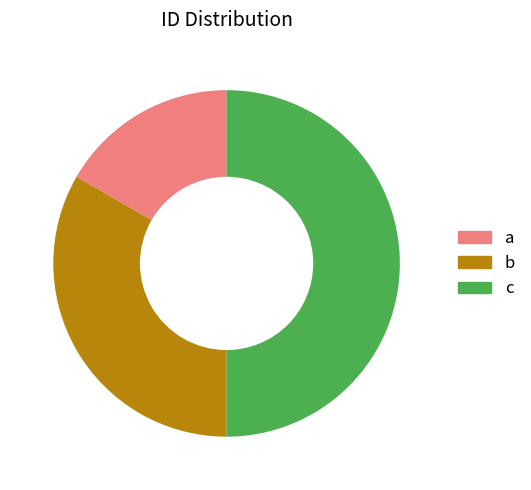

Is it true that c is 62% of the pie?

False